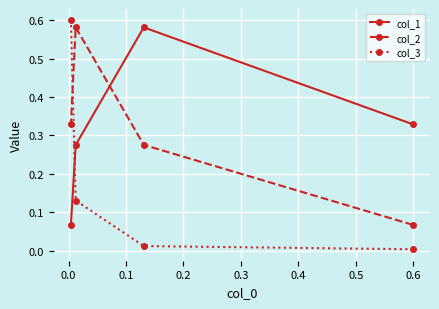

Which series has the widest spread of values?

col_3